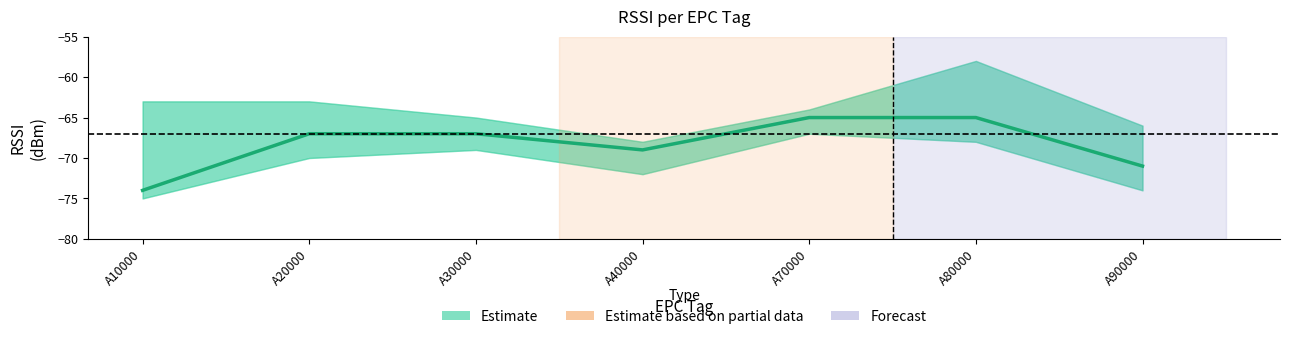

Is this an area chart (filled region under the line)?

No